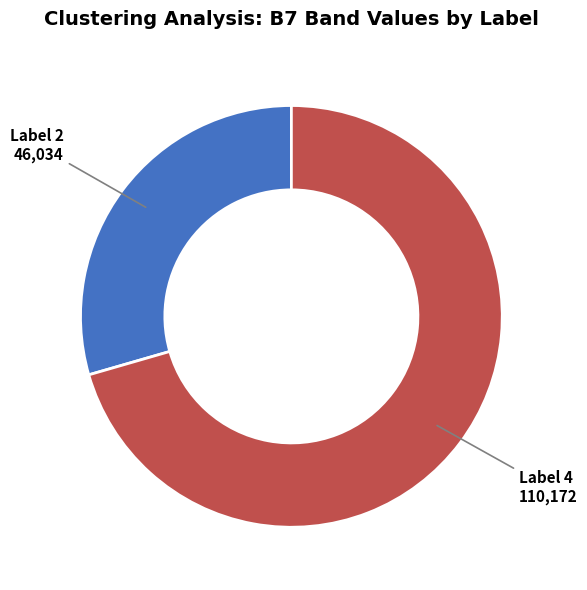

Is there any slice that represents more than half of the pie?

Yes